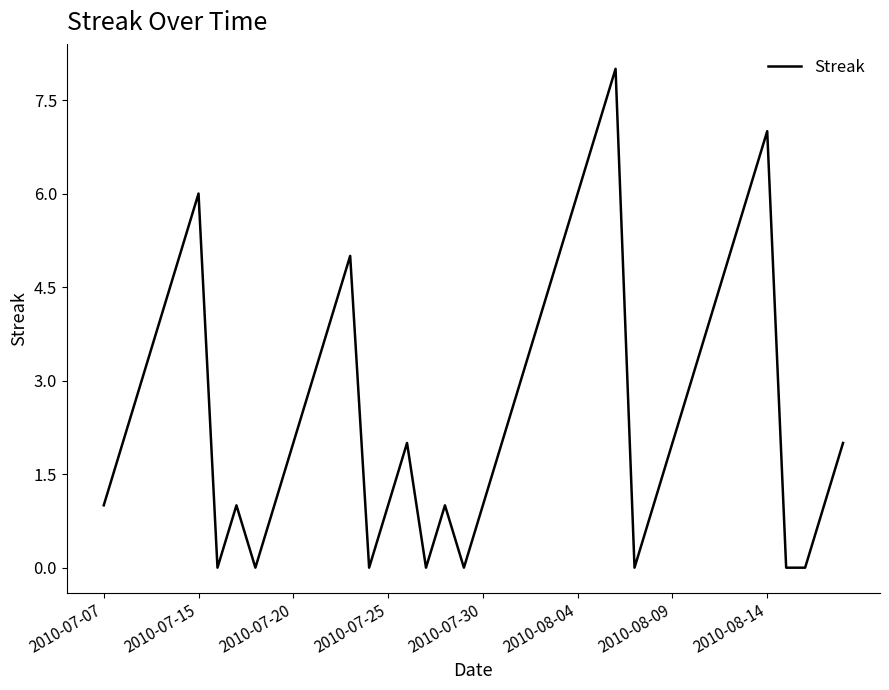

What is the maximum value shown in the chart?

8